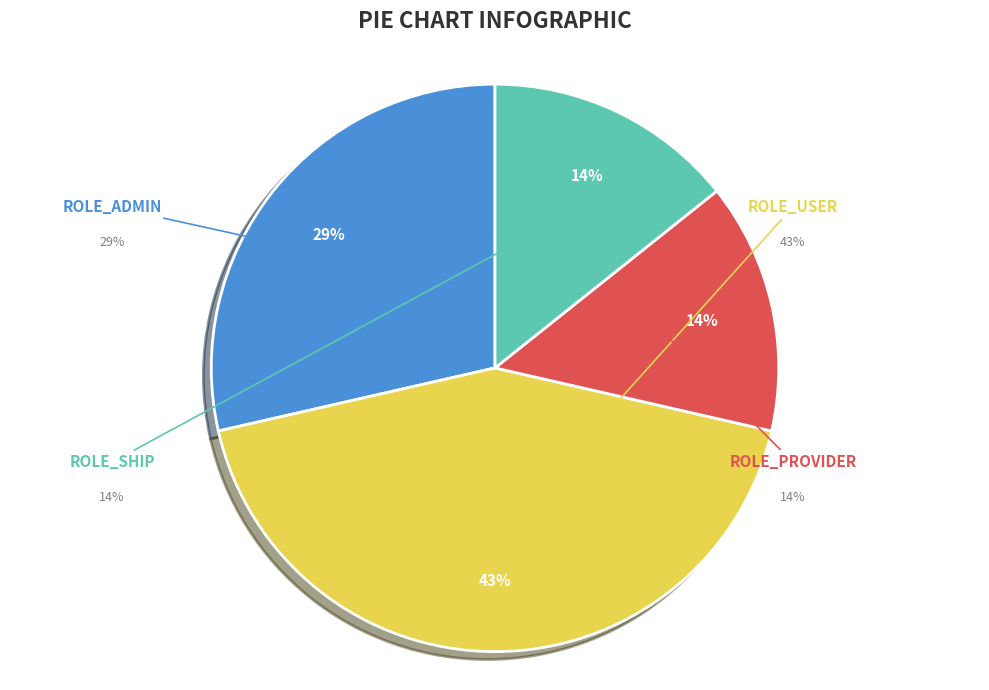

The ROLE_PROVIDER slice represents 9% of the pie. True or false?

False